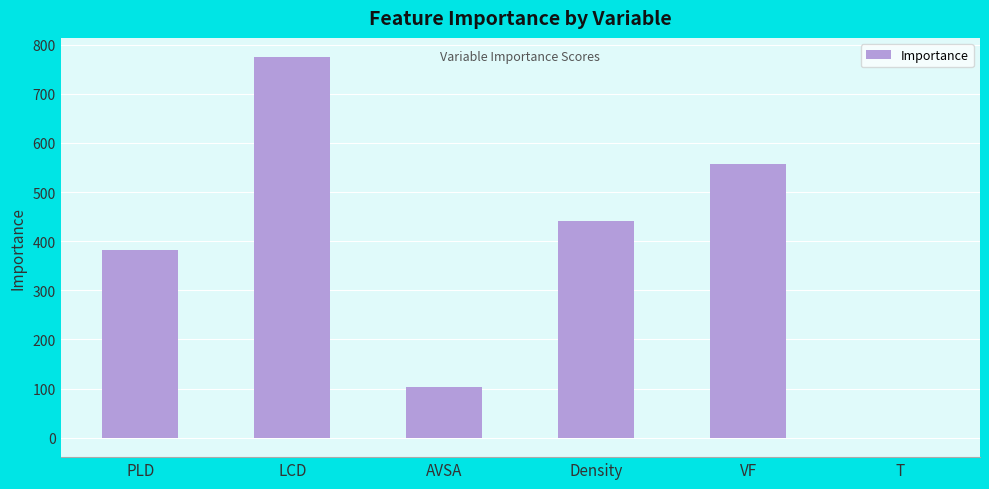

Reading left to right, what are all the values shown in this chart?

382.1	775.1	102.3	441.8	557.7	-0.9